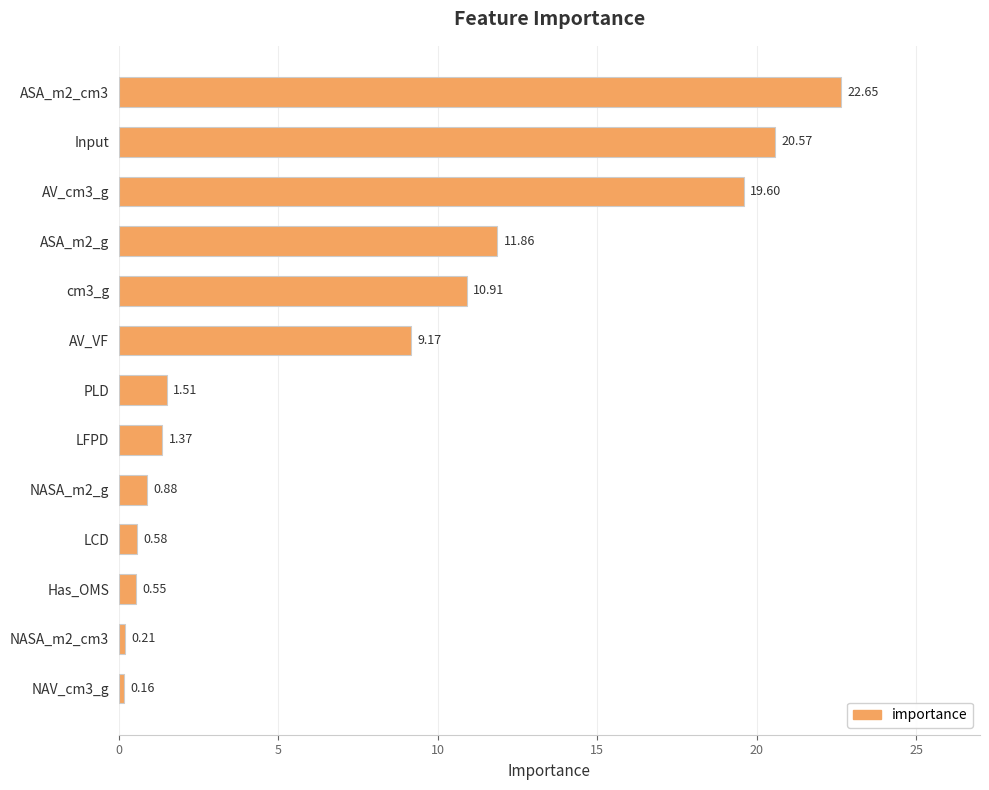

What is the sum of all values?

100.0